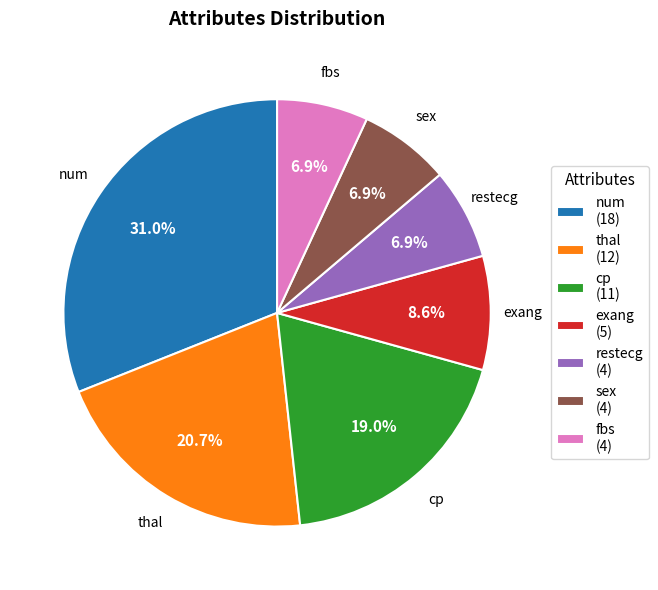

To the nearest percent, what percentage of the pie is num?

31%